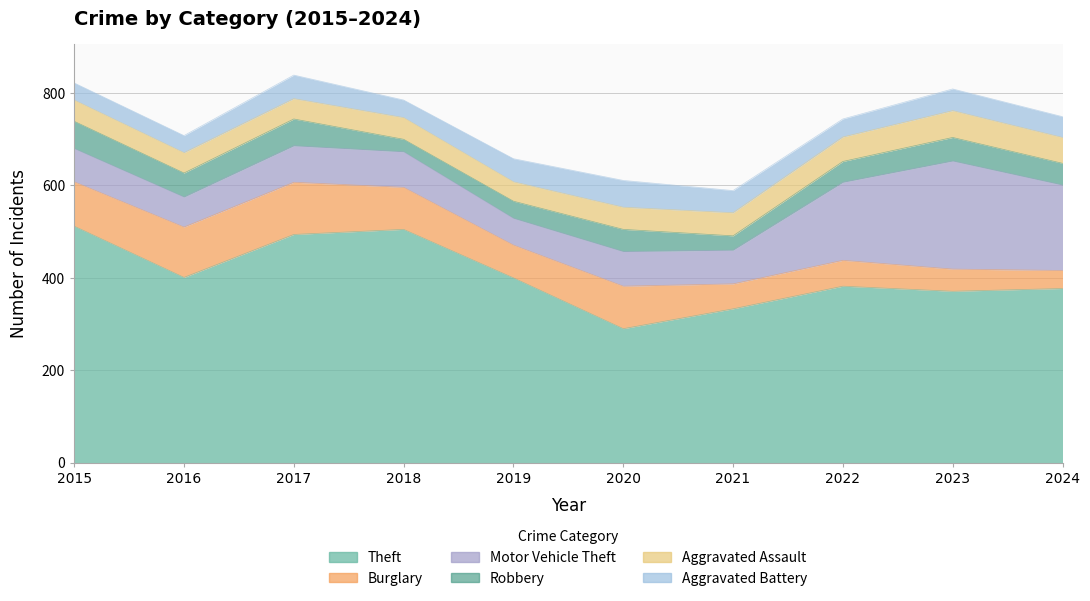

What is the spread (max minus min) of values at 2021?

302